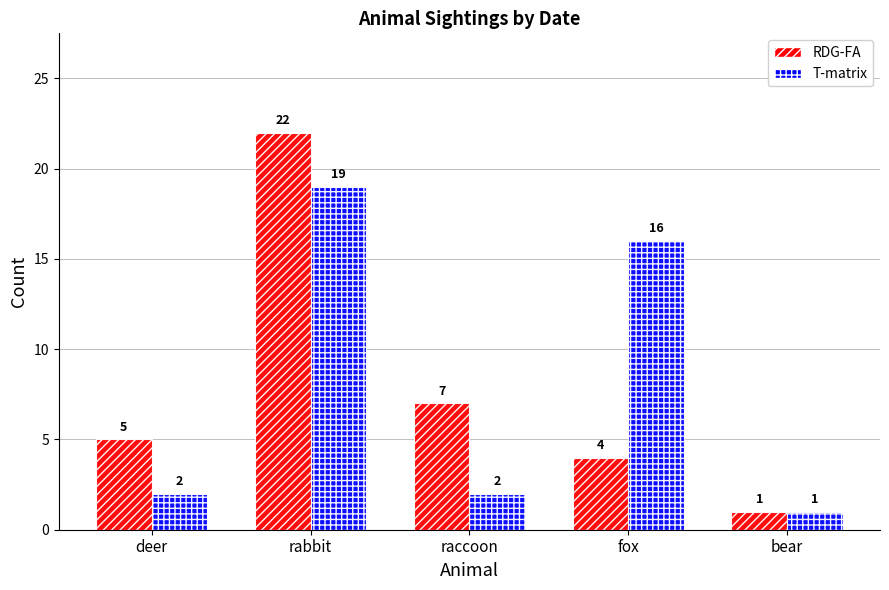

The value of T-matrix at fox is 11. True or false?

False